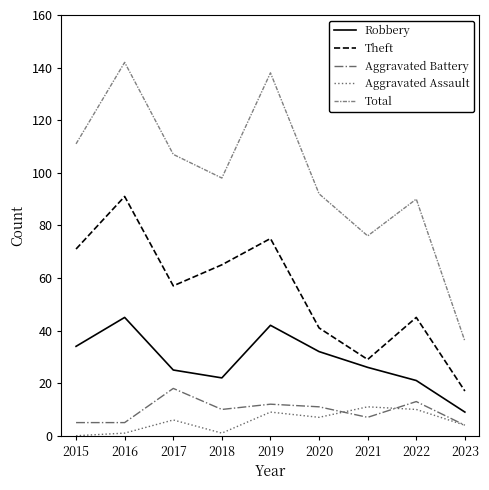

Where is the first local minimum for Total?

2018